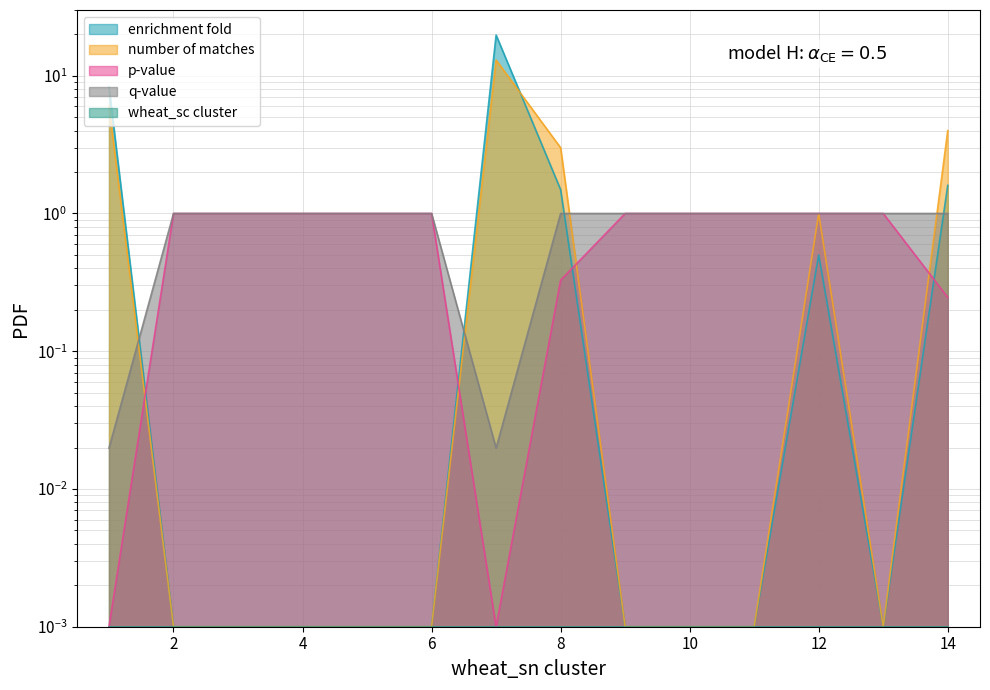

Where is the first local minimum for q-value?

7